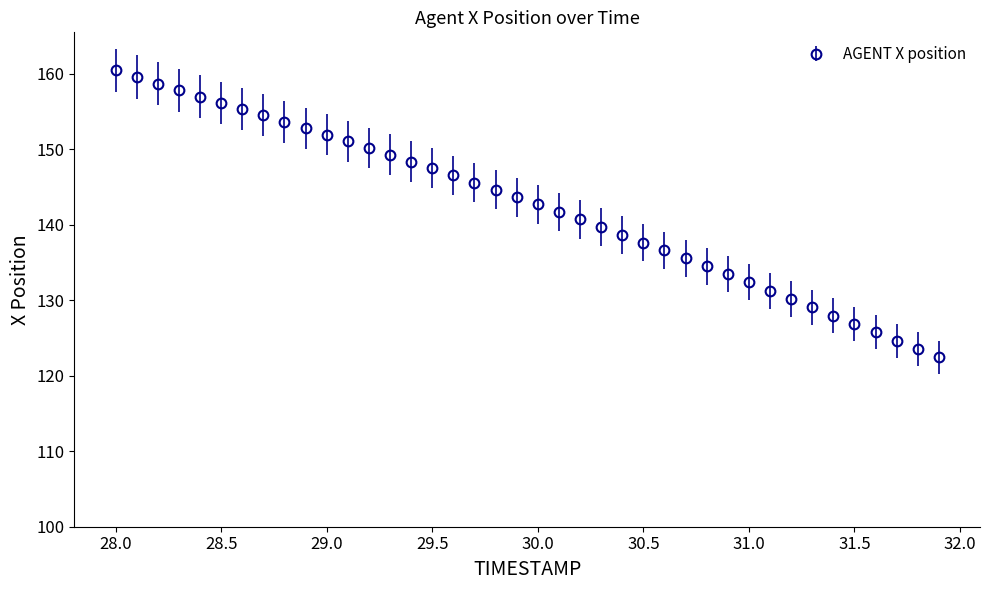

What is the difference between the maximum and minimum values?

38.0